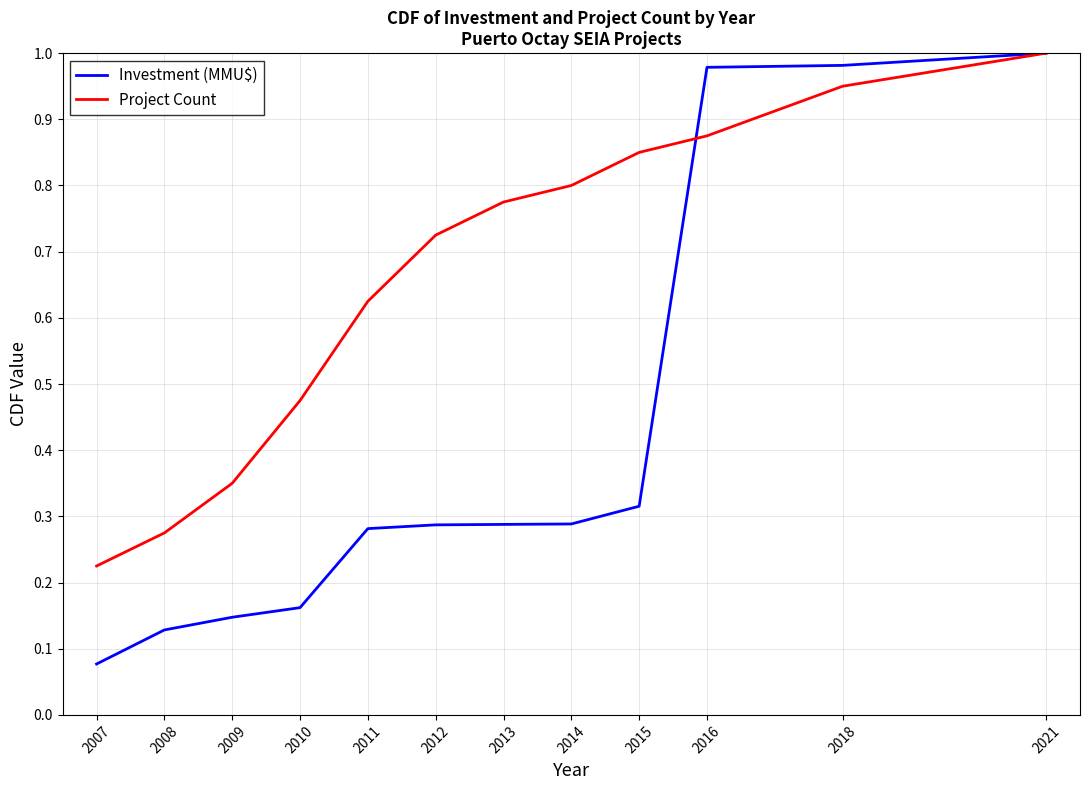

Does the chart display data point markers on the line(s)?

No